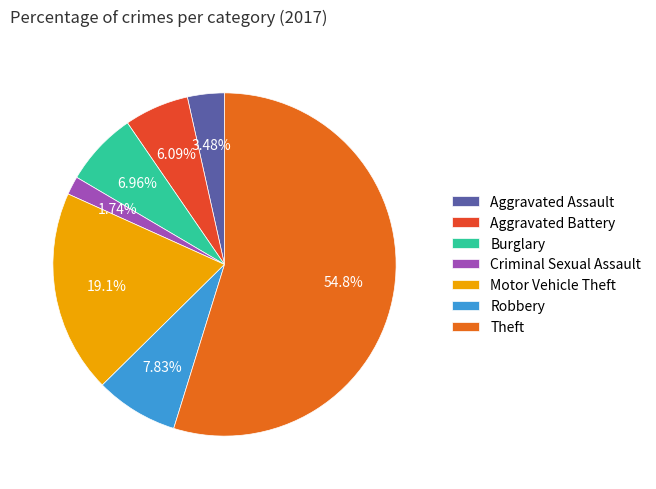

What percentage is the Theft slice, to the nearest percent?

55%